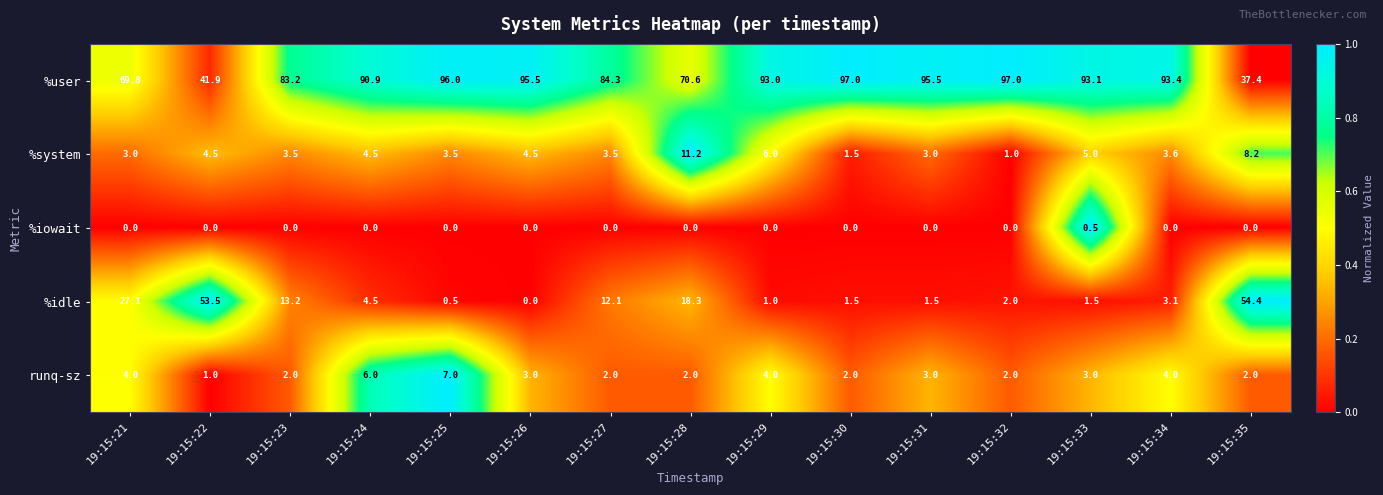

Rank the series by their maximum value, from lowest to highest.

%iowait, runq-sz, %system, %idle, %user